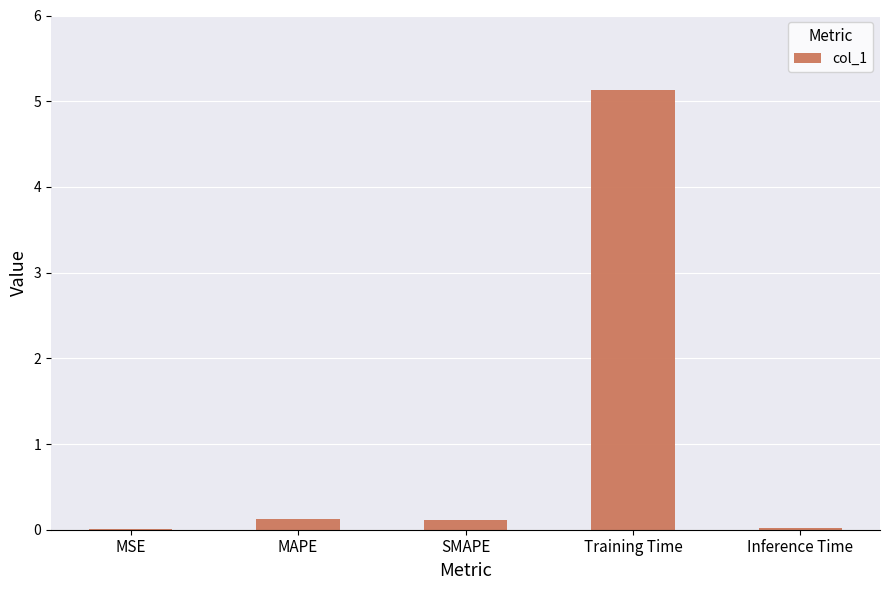

Count the number of categories in the chart.

5